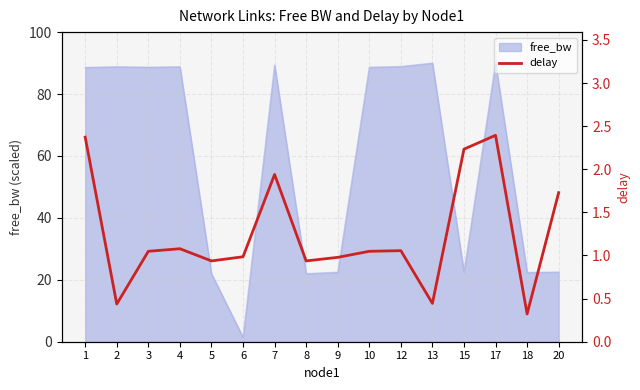

At which category does the chart reach its peak across all series?

17